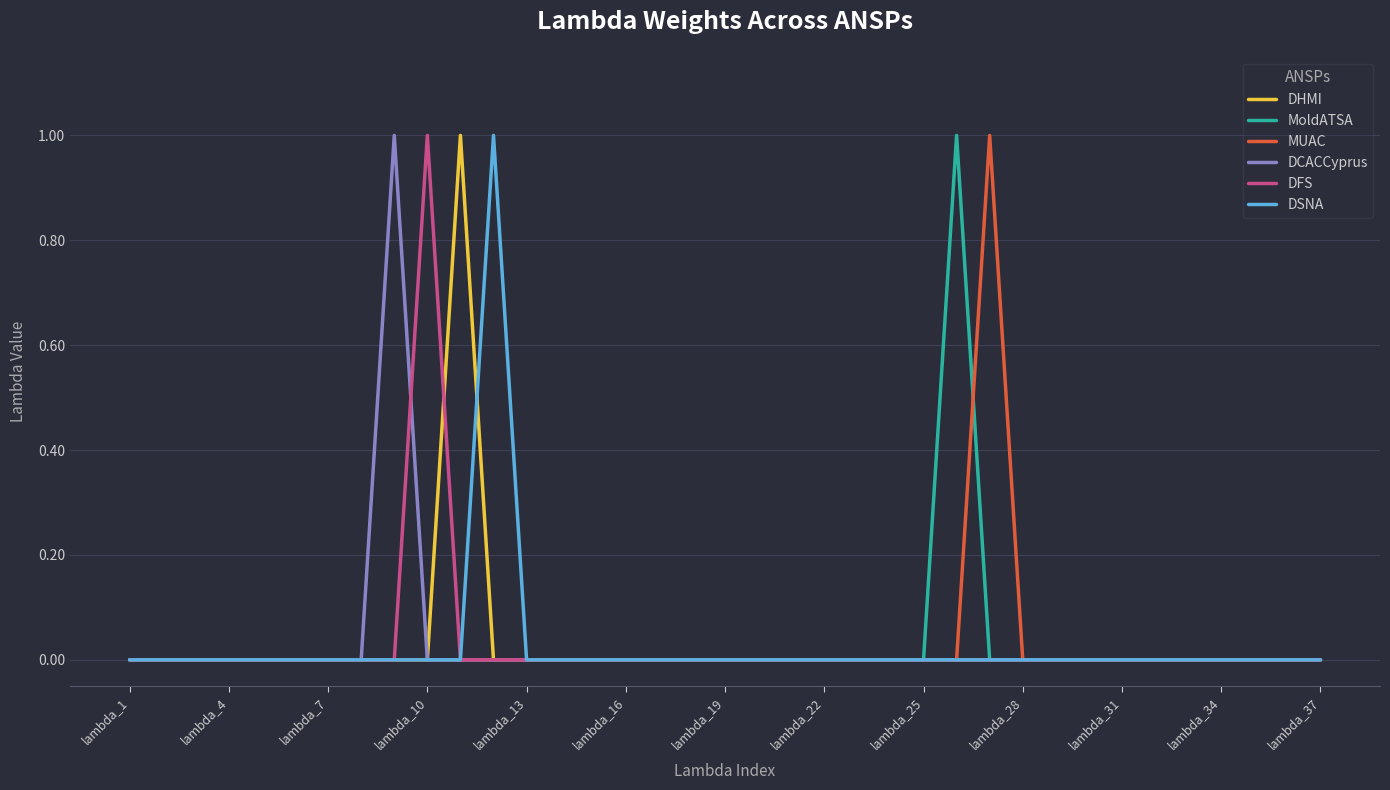

What are all the series names shown in the legend?

DHMI, MoldATSA, MUAC, DCACCyprus, DFS, DSNA